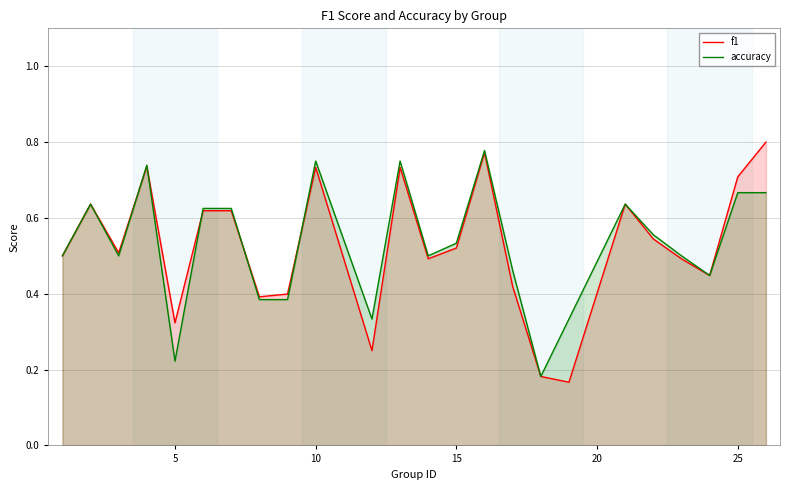

What is the difference between the maximum and minimum values in the f1 series?

0.6